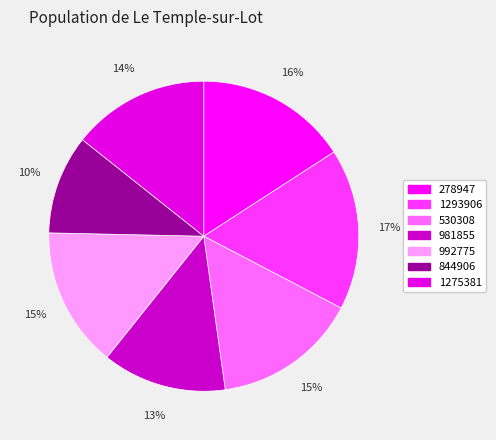

How many slices are in this pie chart?

7